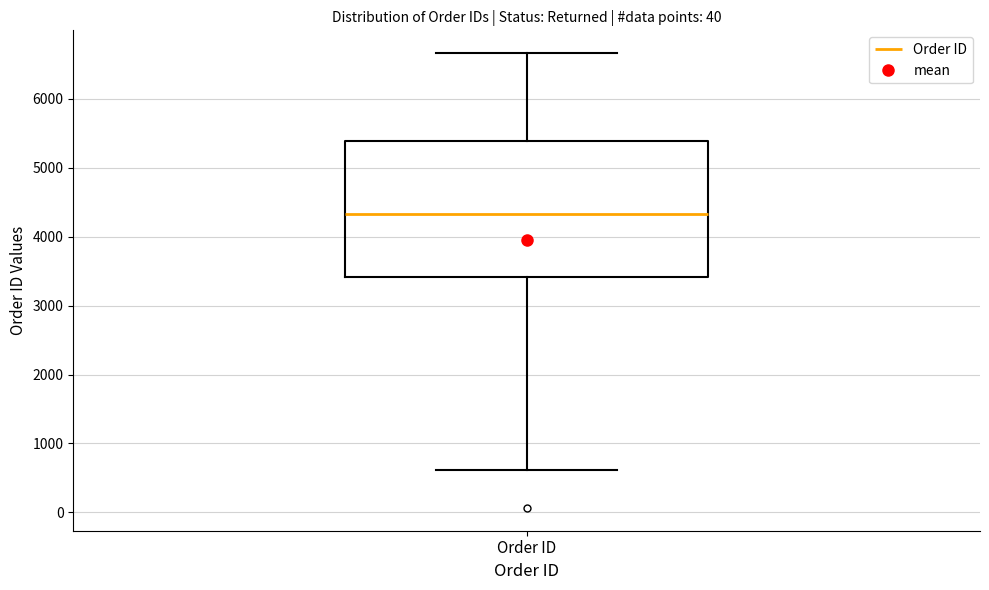

Transcribe this box plot: give where the median line is, the range the box spans, and where the two whiskers end, as read against the y-axis. The values are not printed on the chart, so give them approximately, as read against the axis.

median 4300, box 3400 to 5400, whiskers 600 to 6700